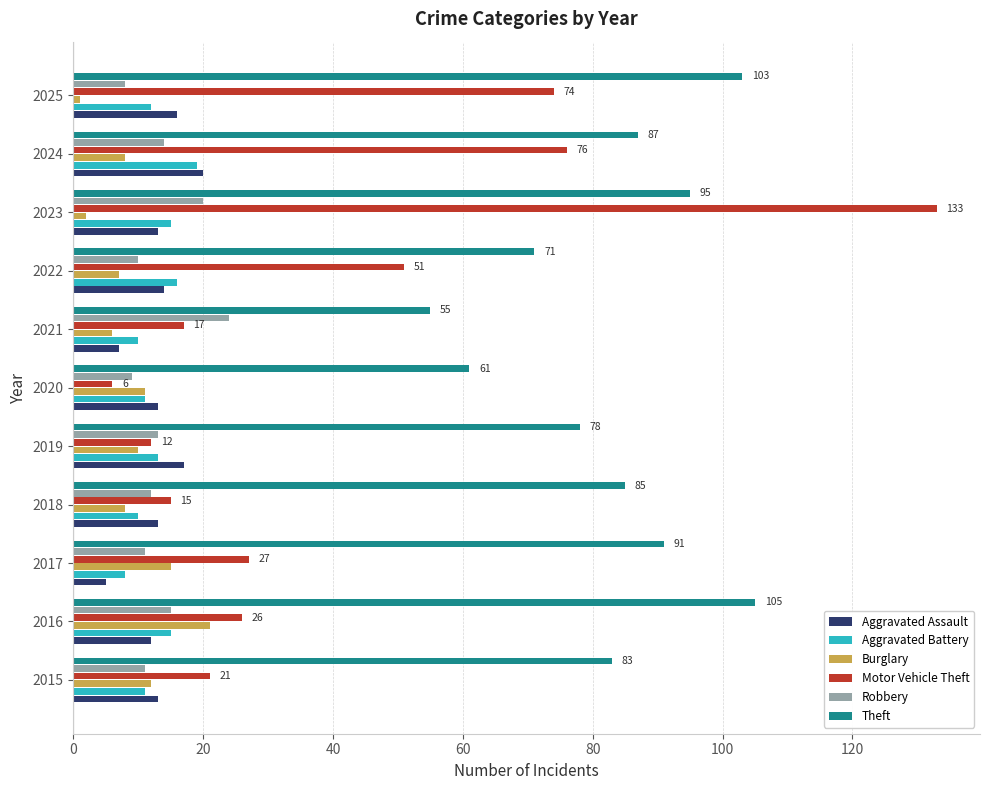

At which label does Robbery reach its peak?

2021